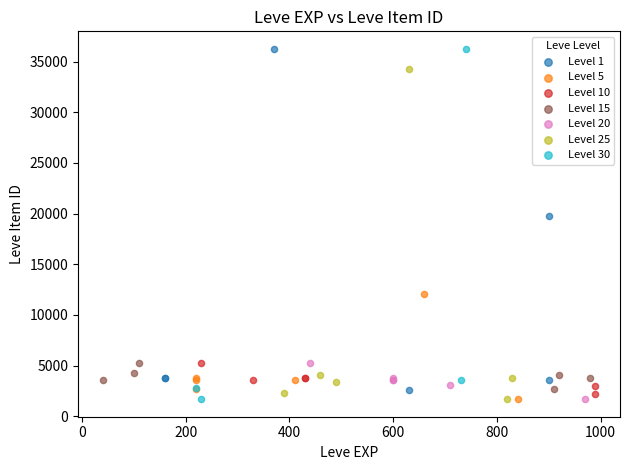

What are all the series names shown in the legend?

Level 1, Level 5, Level 10, Level 15, Level 20, Level 25, Level 30